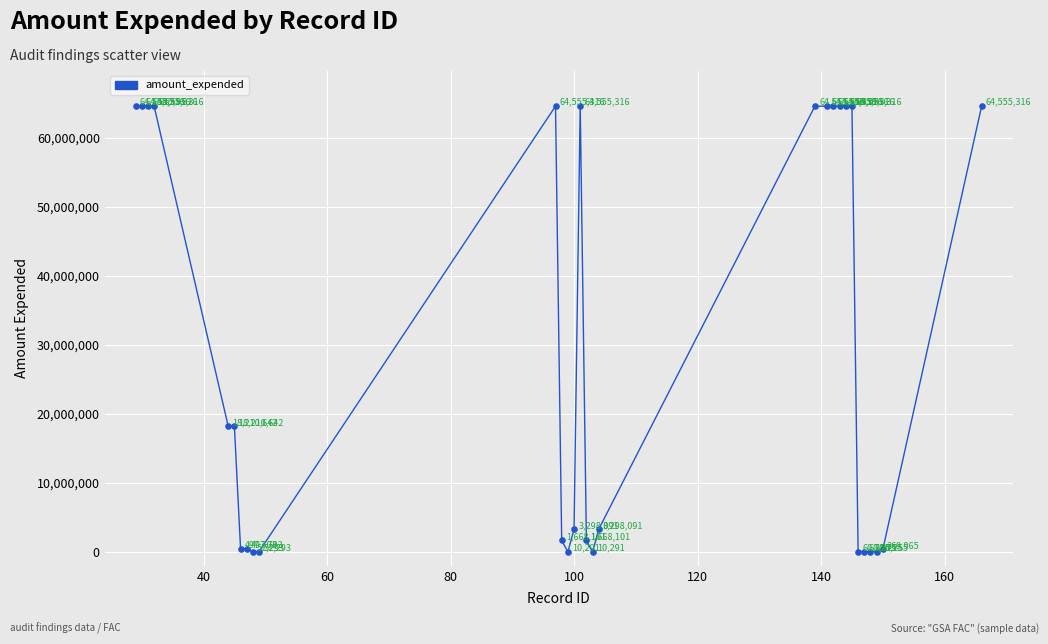

What is the difference between the maximum and minimum values?

64545025